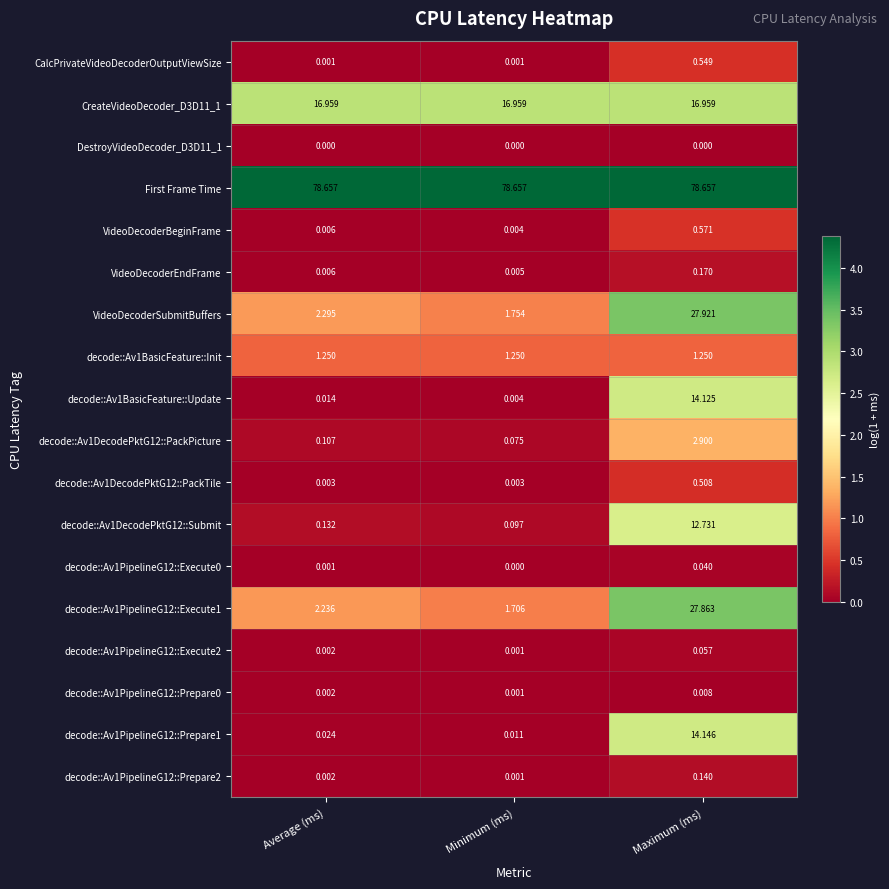

Is the value of decode::Av1PipelineG12::Execute1 at Maximum (ms) greater than the value of decode::Av1BasicFeature::Update at Minimum (ms)?

Yes